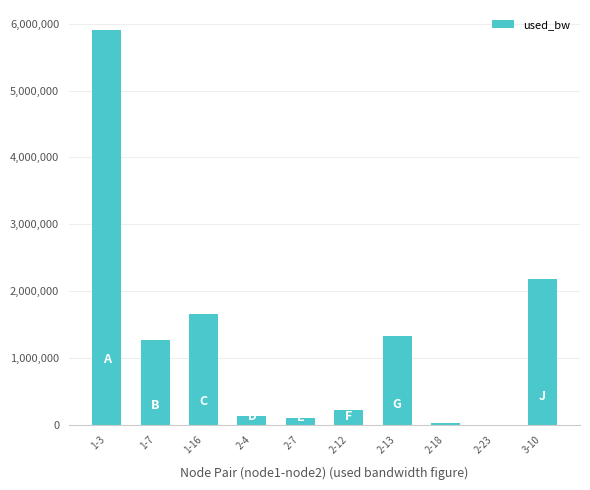

What is the greatest value displayed?

5910326.7